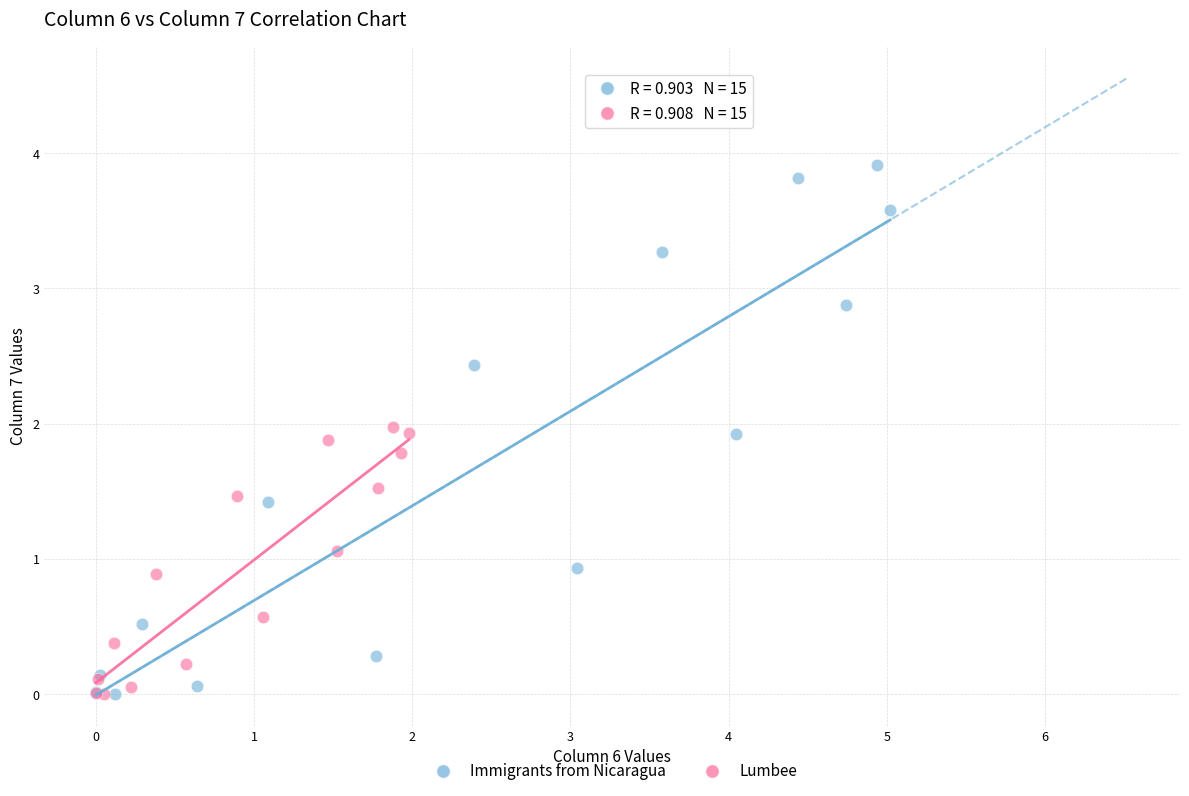

What are all the series names shown in the legend?

Immigrants from Nicaragua, Lumbee